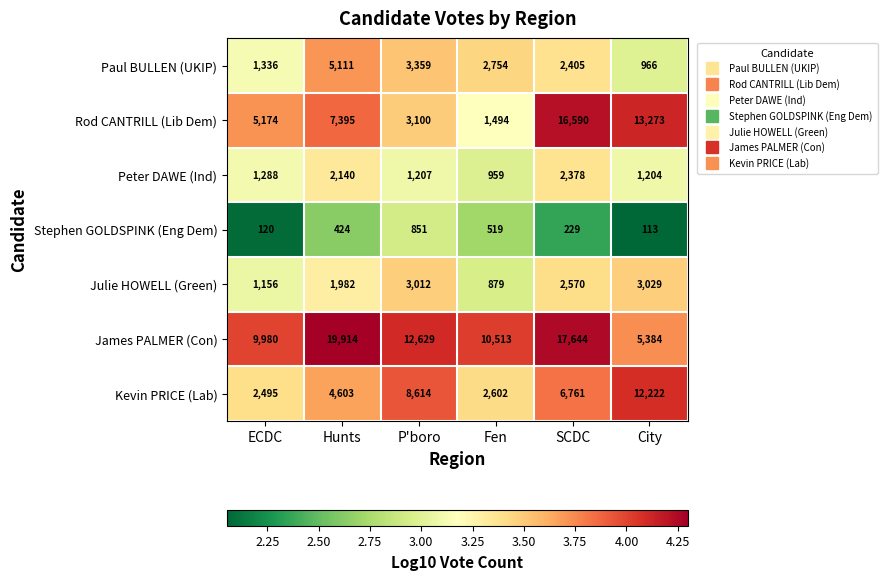

Between Fen and SCDC, which series saw the biggest shift?

Rod CANTRILL (Lib Dem)